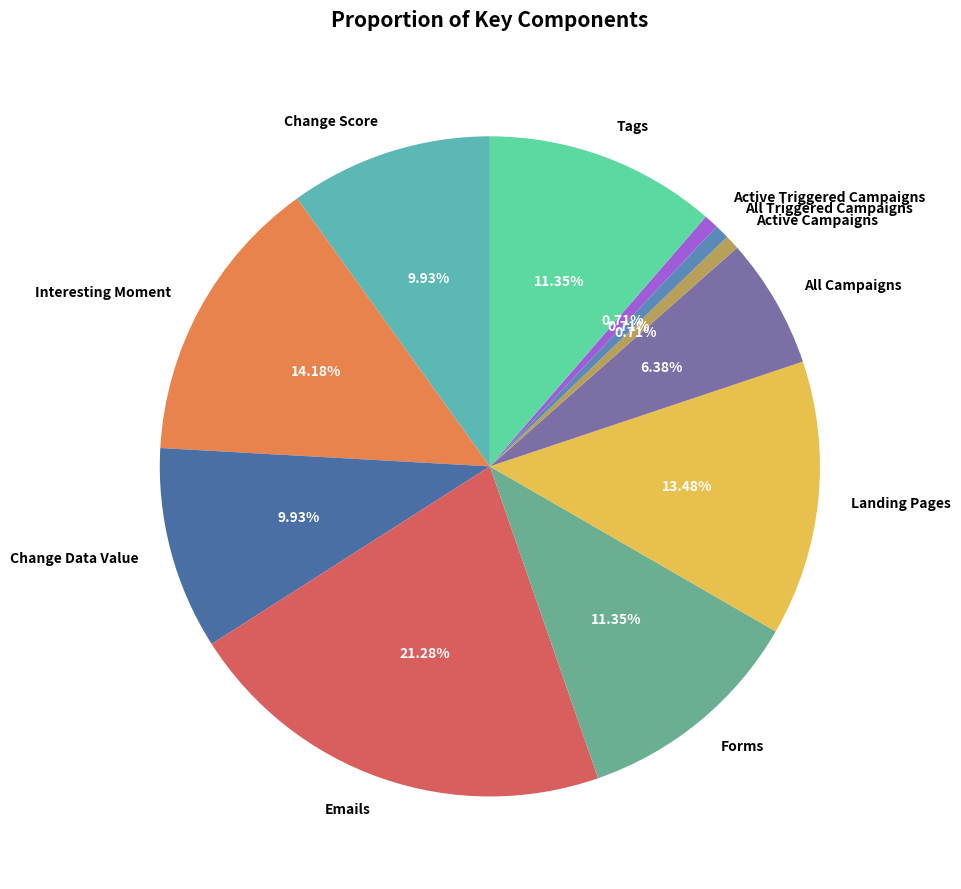

Which slice is the largest?

Emails